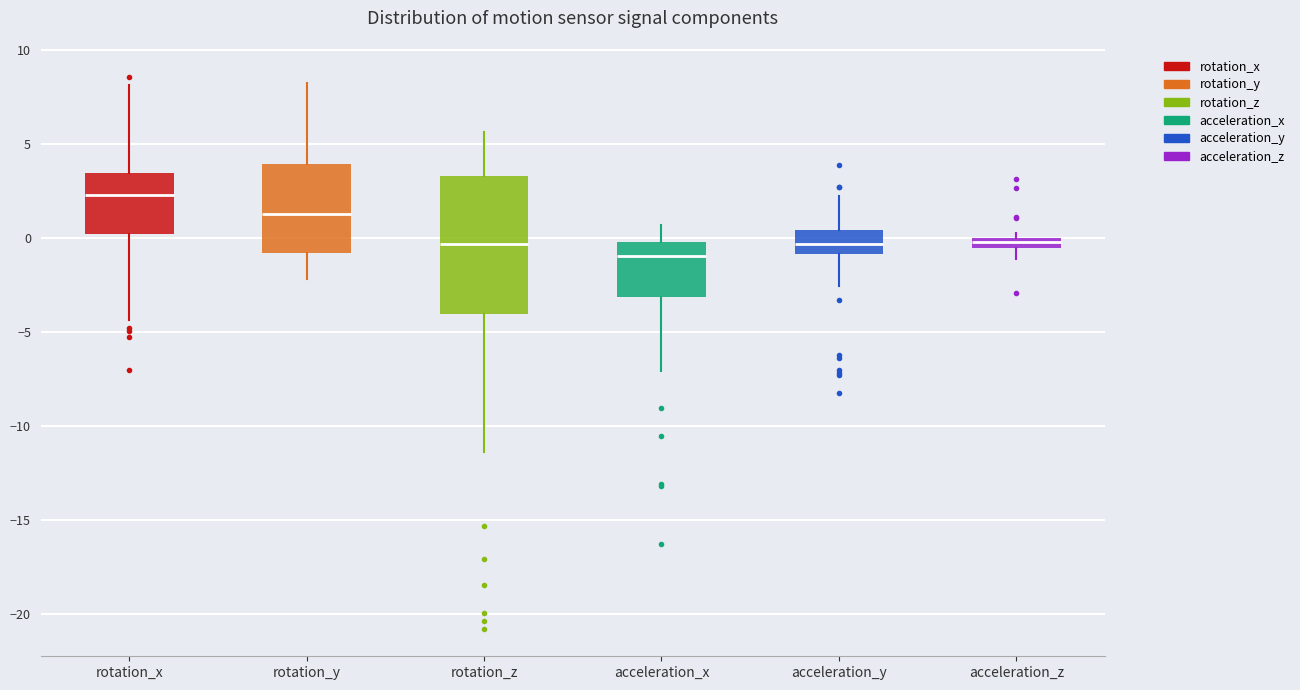

Which box's median line is the highest?

rotation_x